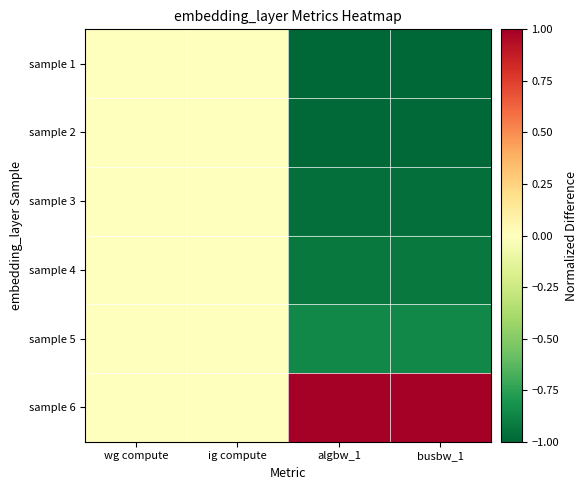

Reading right to left, list all the values displayed in this chart.

sample 1: busbw_1=-1.0	algbw_1=-1.0	ig compute=0.0	wg compute=0.0
sample 2: busbw_1=-1.0	algbw_1=-1.0	ig compute=0.0	wg compute=0.0
sample 3: busbw_1=-1.0	algbw_1=-1.0	ig compute=0.0	wg compute=0.0
sample 4: busbw_1=-0.9	algbw_1=-0.9	ig compute=0.0	wg compute=0.0
sample 5: busbw_1=-0.9	algbw_1=-0.9	ig compute=0.0	wg compute=0.0
sample 6: busbw_1=1.0	algbw_1=1.0	ig compute=0.0	wg compute=0.0